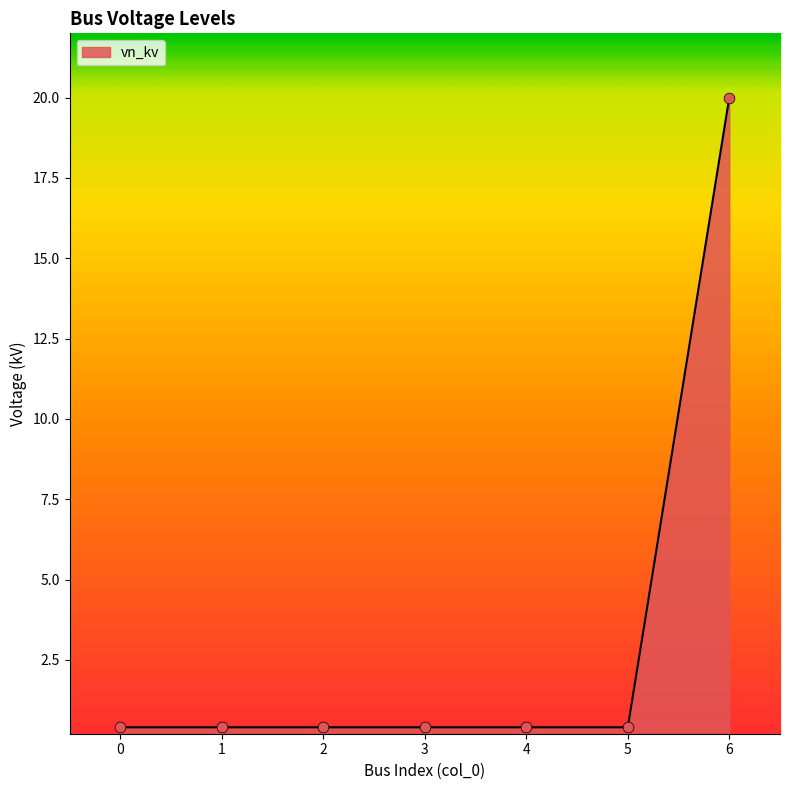

What is the greatest value displayed?

20.0